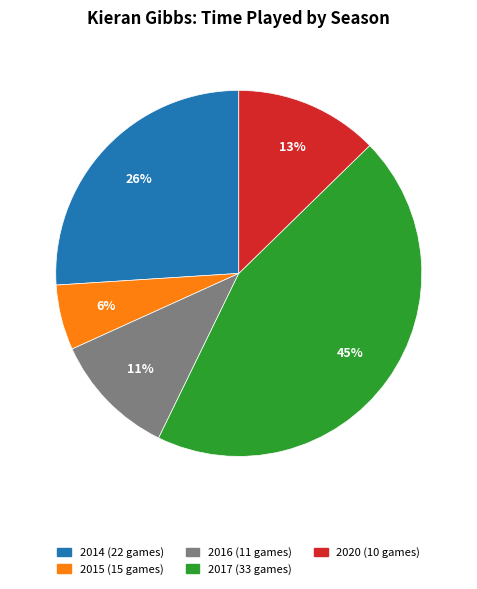

Does any single category account for the majority?

No